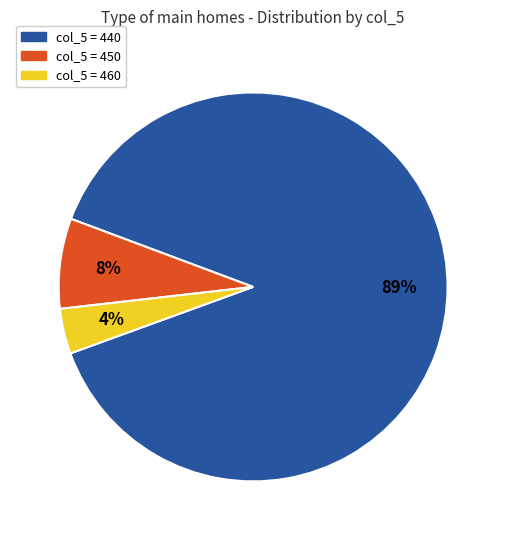

Is there a majority slice in this chart?

Yes